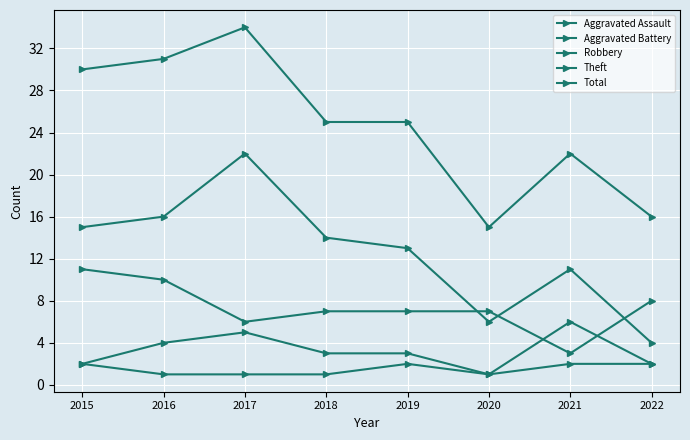

How many values in the Aggravated Assault series are below 2?

4